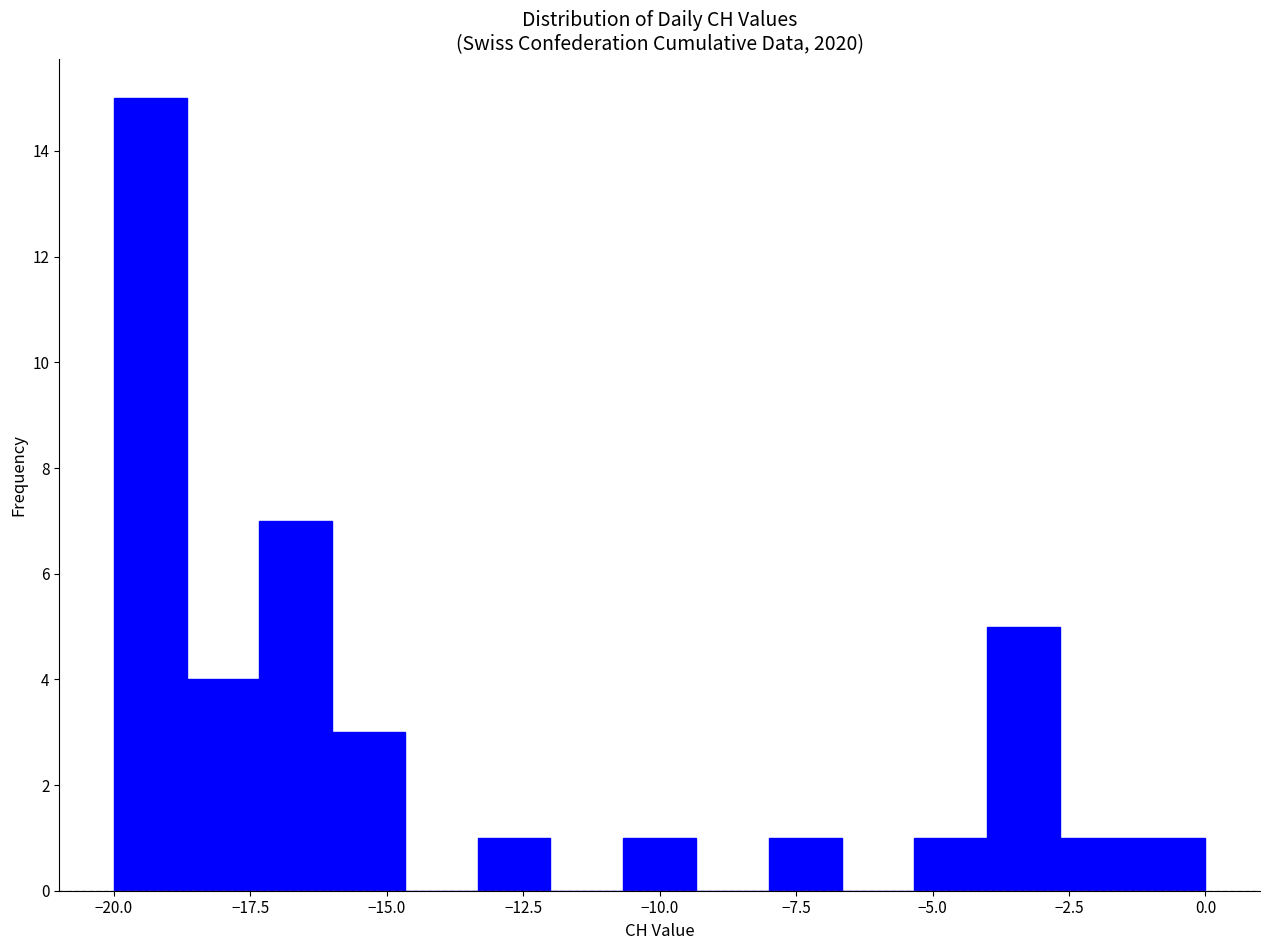

Around what value on the x-axis is the tallest bar? Give the approximate position of its centre, as read against the axis.

-19.5